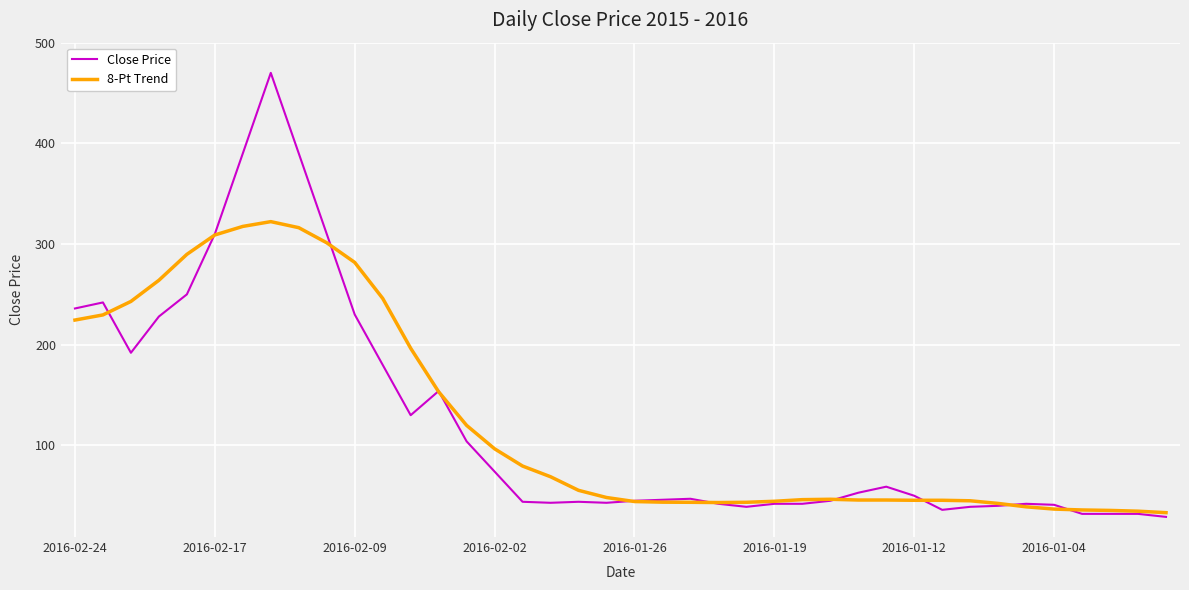

What is the highest value of the Close Price series?

470.0